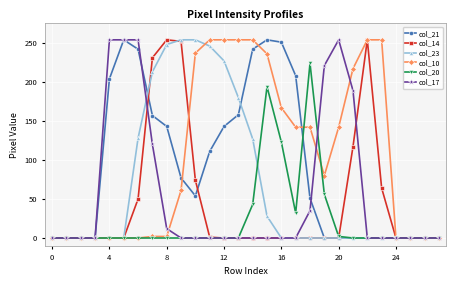

What is the maximum value shown in the chart?

254